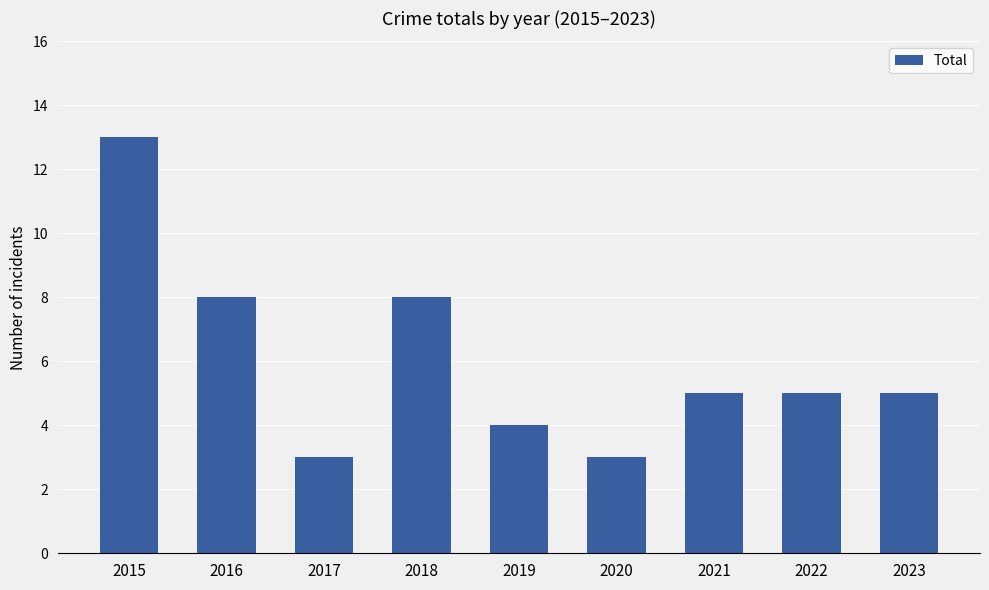

What is the sum of the values at 2019 and 2020?

7